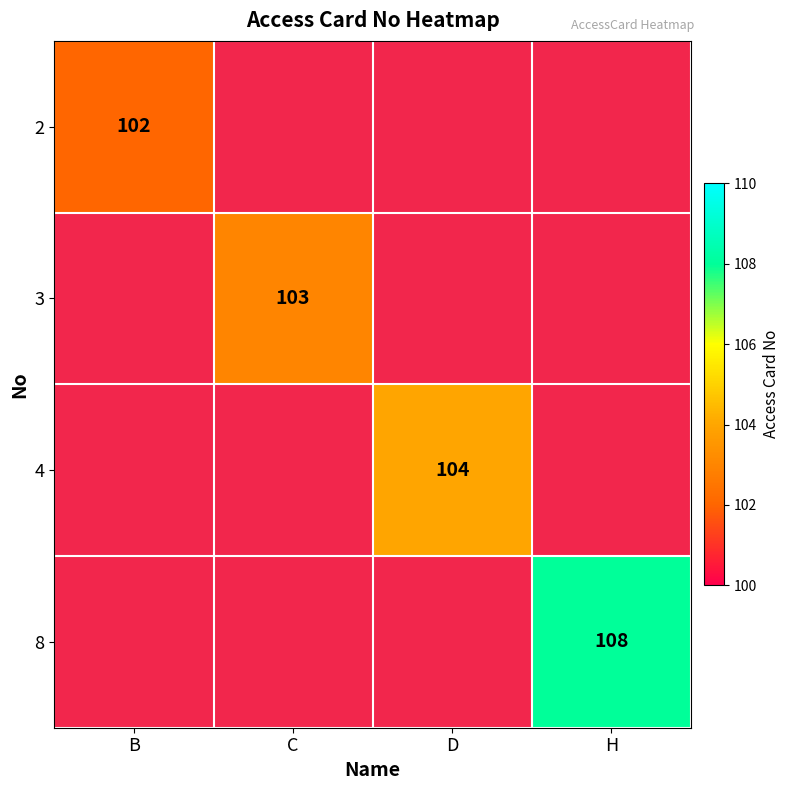

Is the value of 3 at C greater than the value of 2 at B?

Yes